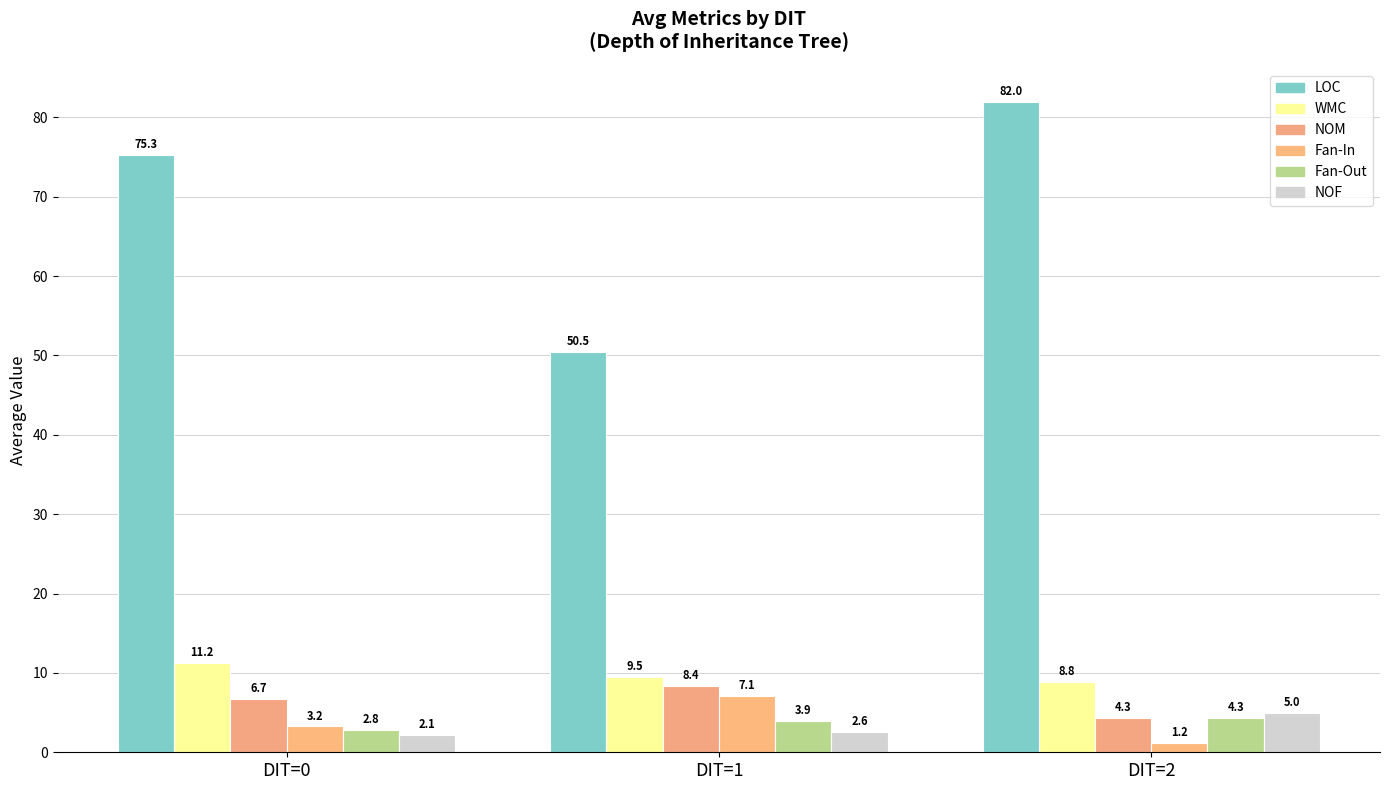

Where does the NOM series first go above 6?

DIT=0